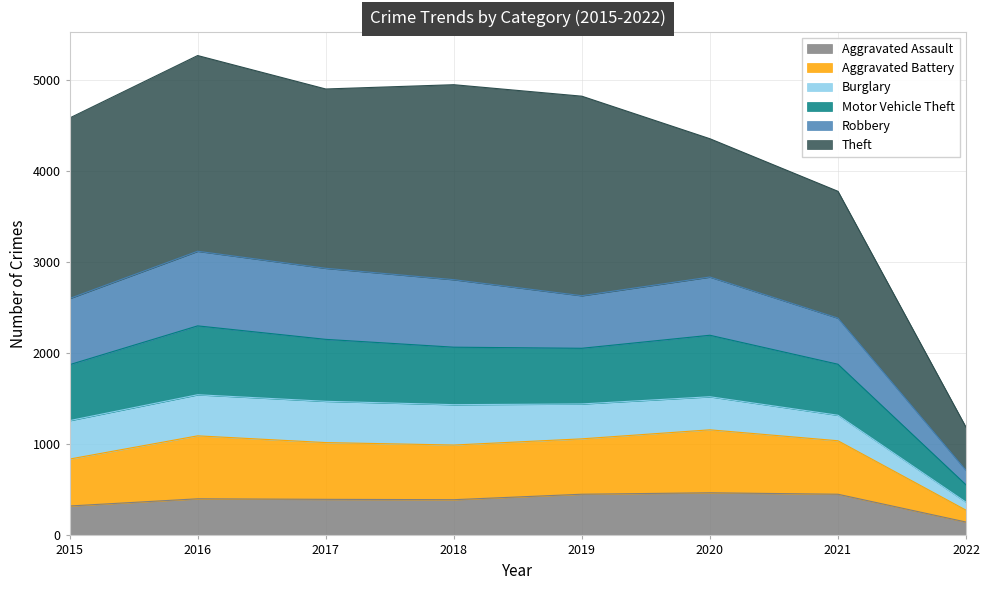

Is it true that Aggravated Assault equals 392 at 2018?

True